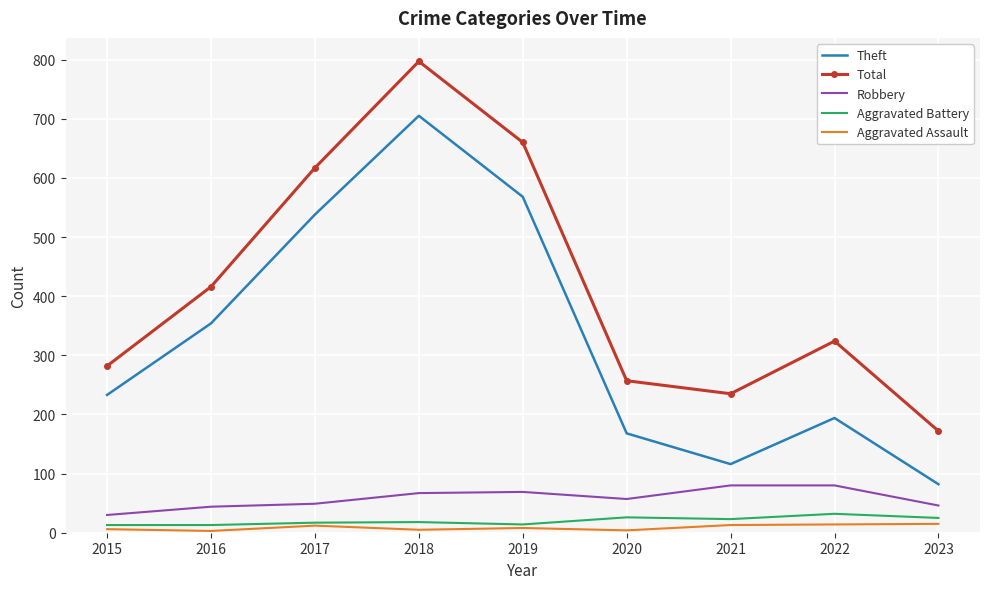

Rank the series by their maximum value, from highest to lowest.

Total, Theft, Robbery, Aggravated Battery, Aggravated Assault